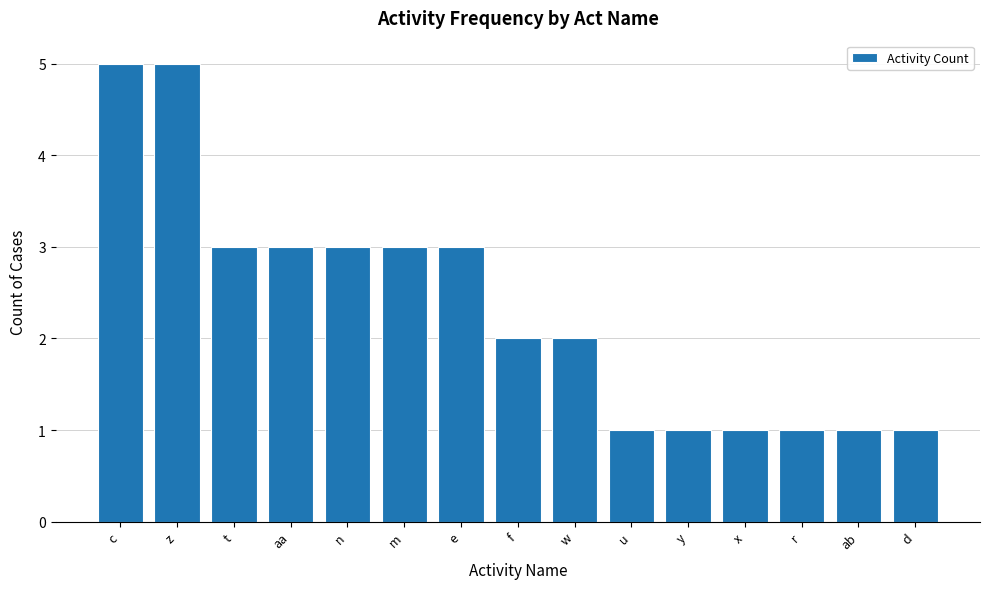

Where does the data first go above 2?

c